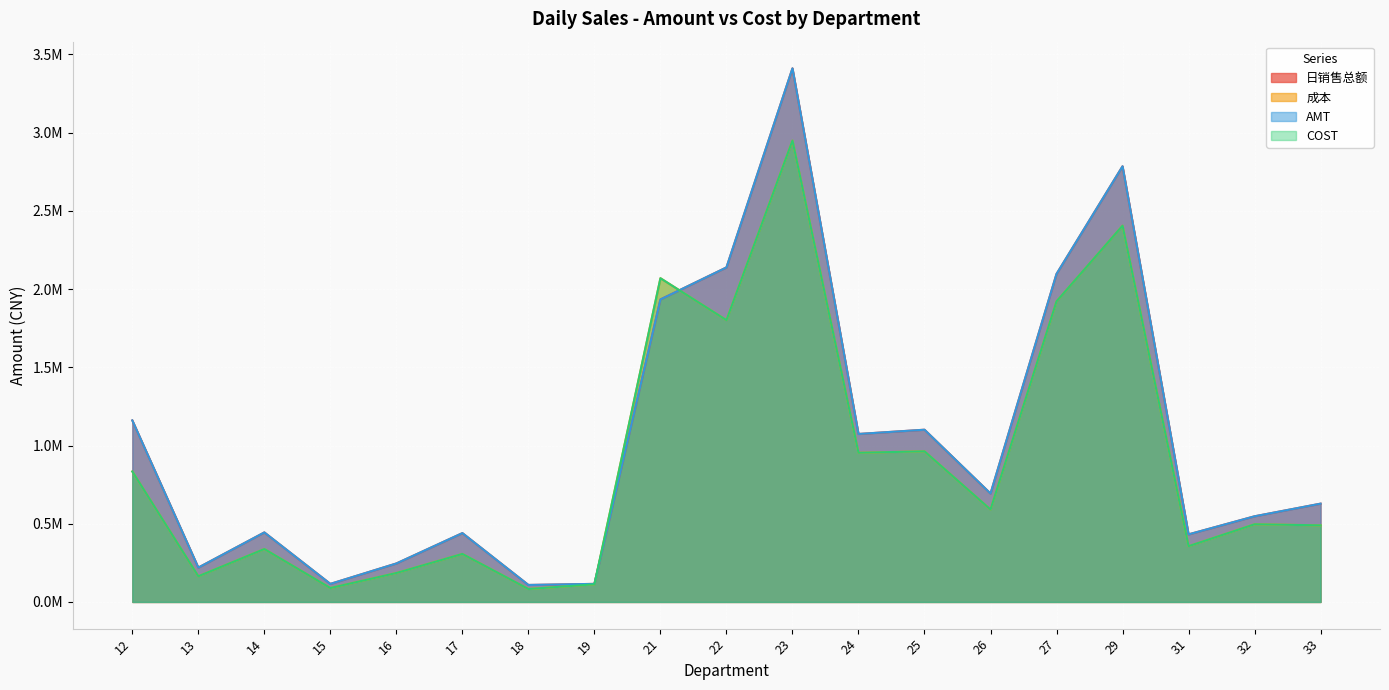

Does the chart display data point markers on the line(s)?

No